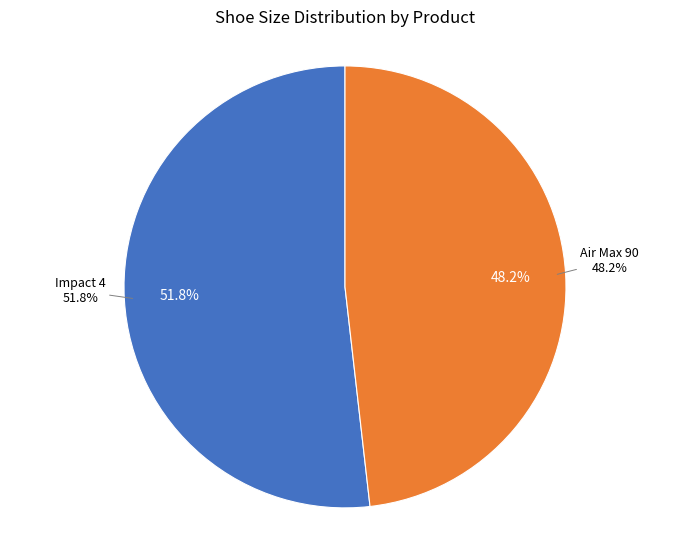

Count the number of slices in the pie.

2